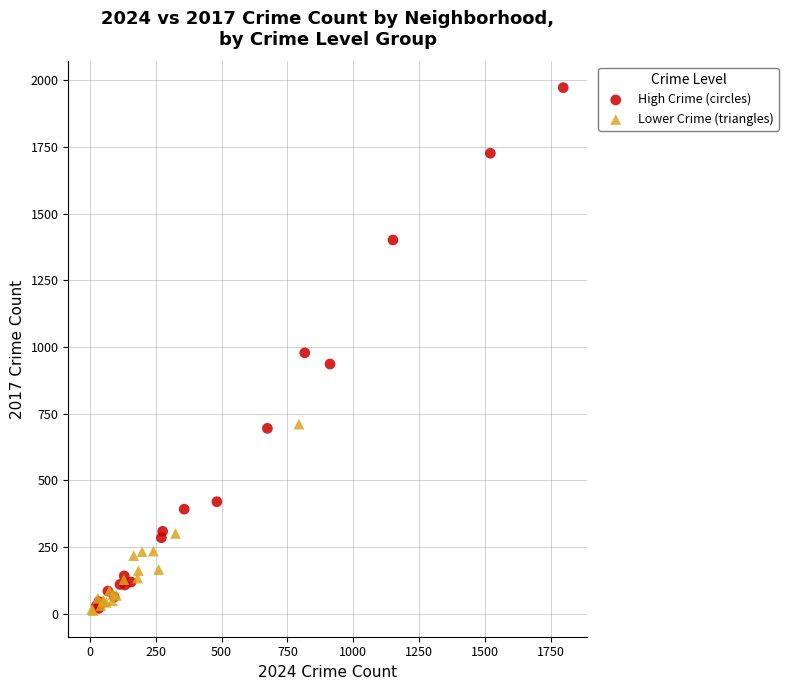

Which series has the widest spread of Y values?

High Crime (circles)